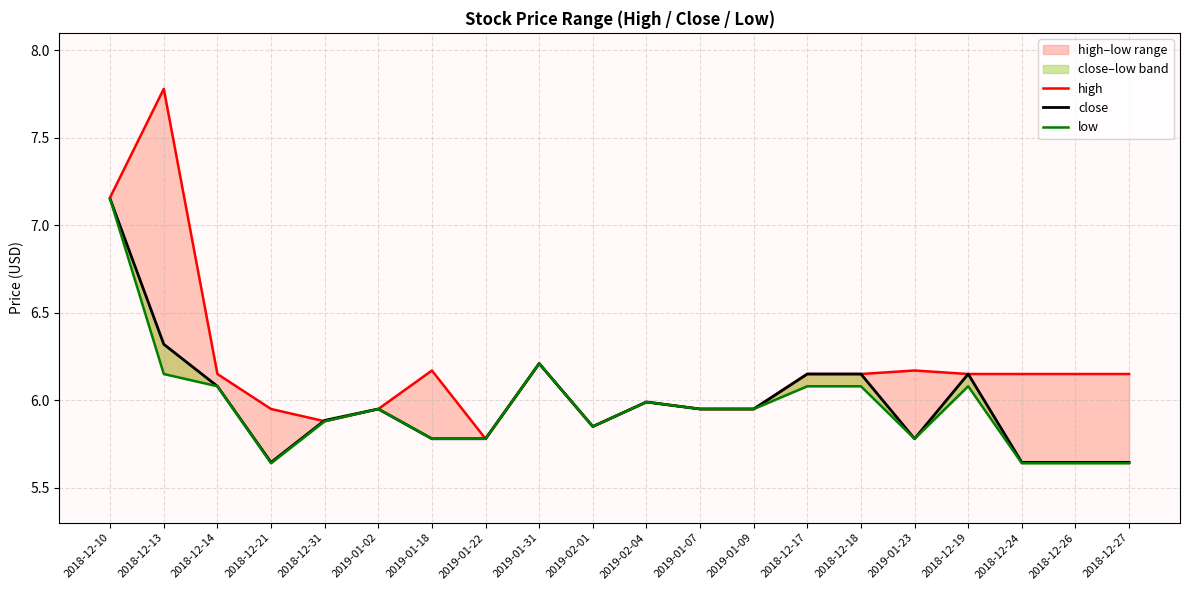

Reading left to right, what are all the values shown in this chart?

high: 2018-12-10=7.2	2018-12-13=7.8	2018-12-14=6.2	2018-12-21=6.0	2018-12-31=5.9	2019-01-02=6.0	2019-01-18=6.2	2019-01-22=5.8	2019-01-31=6.2	2019-02-01=5.8	2019-02-04=6.0	2019-01-07=6.0	2019-01-09=6.0	2018-12-17=6.2	2018-12-18=6.2	2019-01-23=6.2	2018-12-19=6.2	2018-12-24=6.2	2018-12-26=6.2	2018-12-27=6.2
close: 2018-12-10=7.2	2018-12-13=6.3	2018-12-14=6.1	2018-12-21=5.6	2018-12-31=5.9	2019-01-02=6.0	2019-01-18=5.8	2019-01-22=5.8	2019-01-31=6.2	2019-02-01=5.8	2019-02-04=6.0	2019-01-07=6.0	2019-01-09=6.0	2018-12-17=6.2	2018-12-18=6.2	2019-01-23=5.8	2018-12-19=6.2	2018-12-24=5.6	2018-12-26=5.6	2018-12-27=5.6
low: 2018-12-10=7.2	2018-12-13=6.2	2018-12-14=6.1	2018-12-21=5.6	2018-12-31=5.9	2019-01-02=6.0	2019-01-18=5.8	2019-01-22=5.8	2019-01-31=6.2	2019-02-01=5.8	2019-02-04=6.0	2019-01-07=6.0	2019-01-09=6.0	2018-12-17=6.1	2018-12-18=6.1	2019-01-23=5.8	2018-12-19=6.1	2018-12-24=5.6	2018-12-26=5.6	2018-12-27=5.6